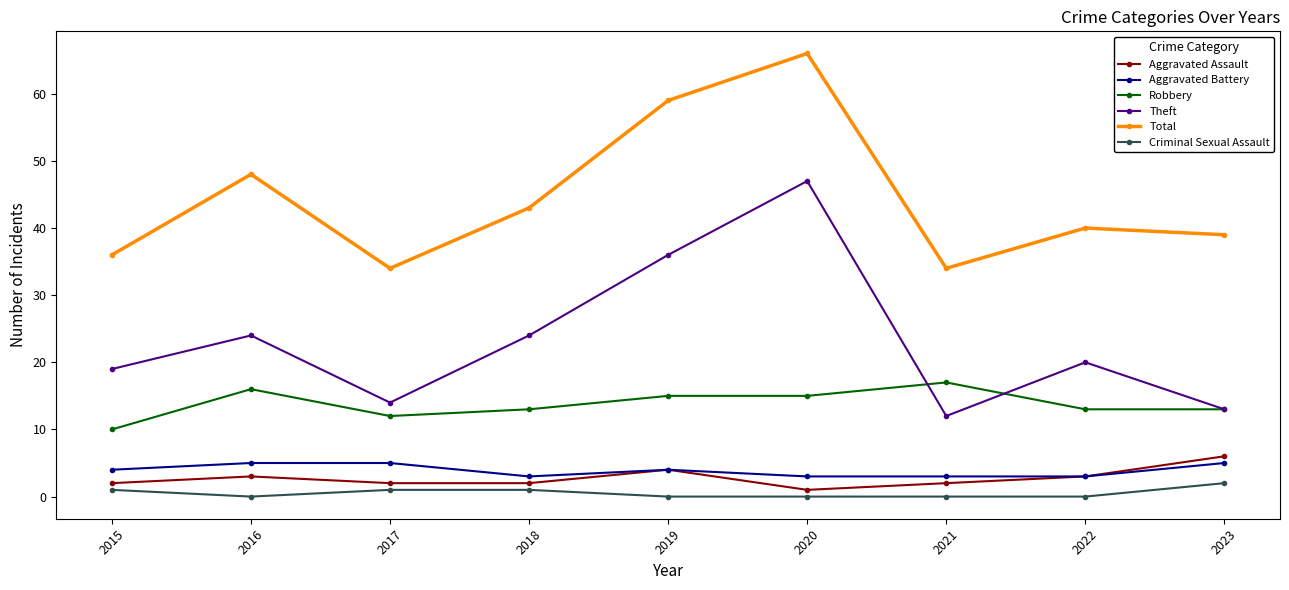

What is the highest value of the Criminal Sexual Assault series?

2